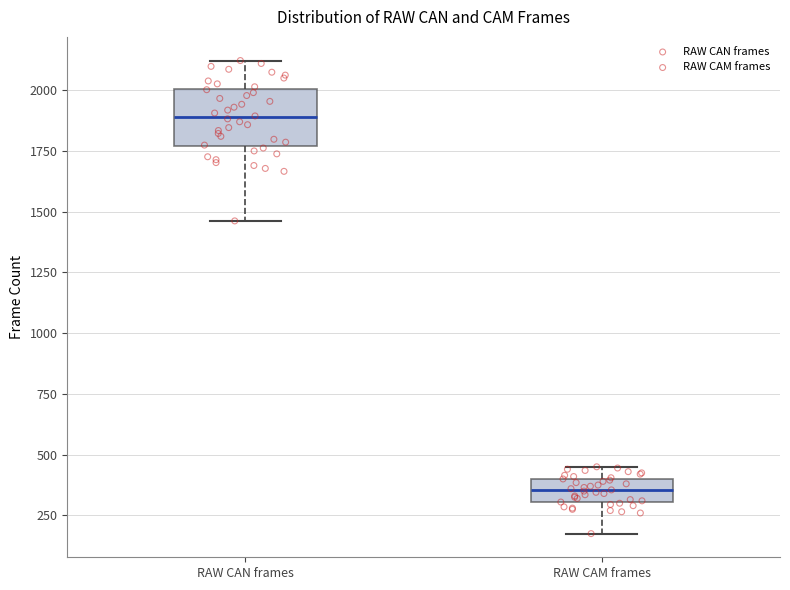

Reading left to right, read every box against the y-axis: the position of its median line, the range the box covers, and the ends of its whiskers. The values are not printed on the chart, so give them approximately, as read against the axis.

RAW CAN frames: median 1900, box 1750 to 2000, whiskers 1450 to 2100
RAW CAM frames: median 350, box 300 to 400, whiskers 200 to 450